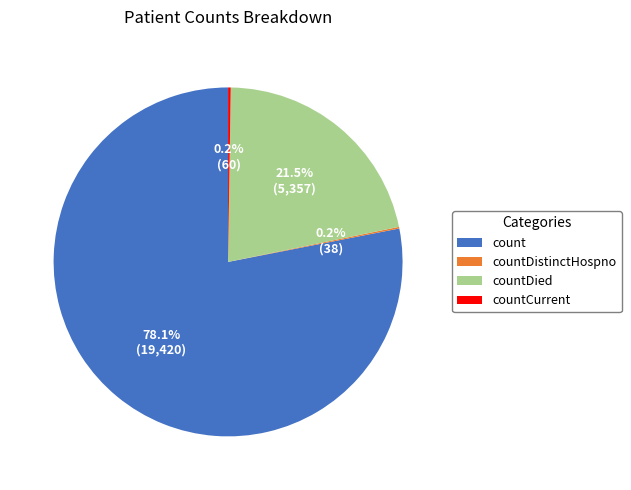

What is the majority slice?

count